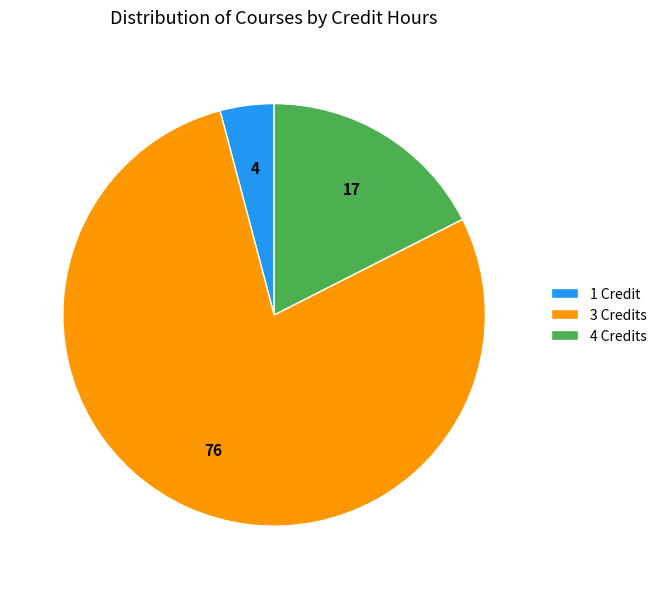

Which slice is the largest?

3 Credits